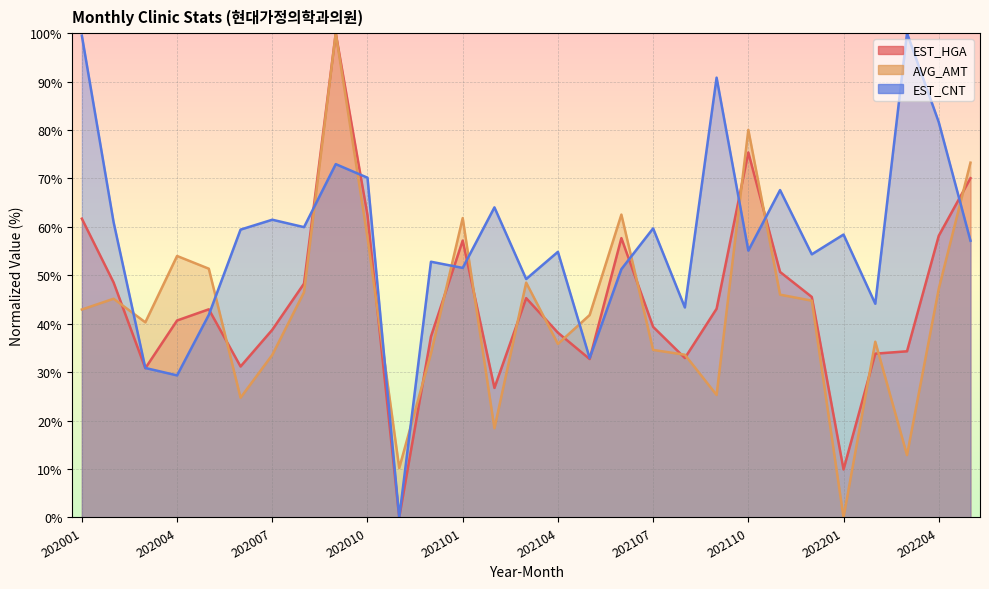

What is the difference between the AVG_AMT values at 202012 and 202001?

9.1